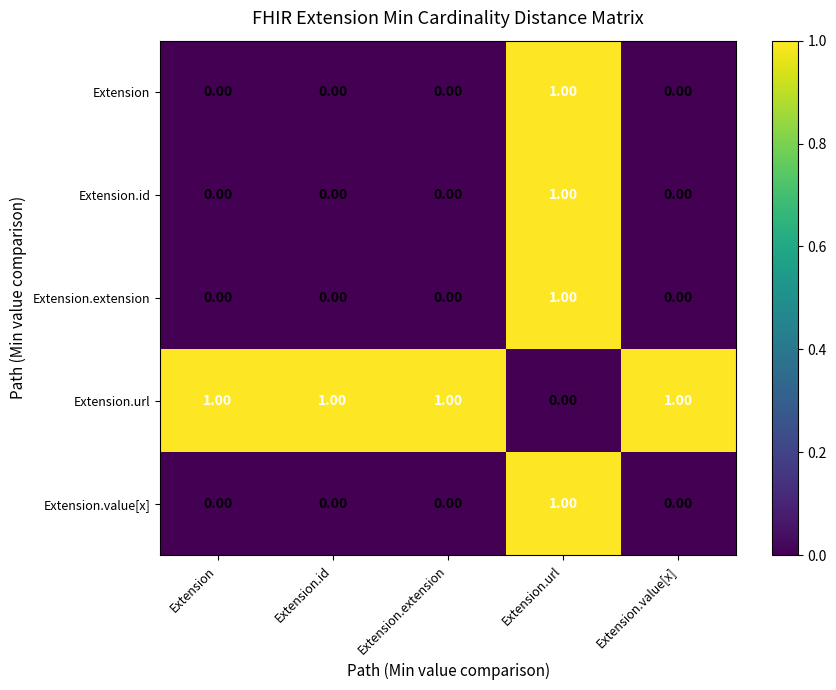

Which category has the highest value in the Extension.value[x] series?

Extension.url